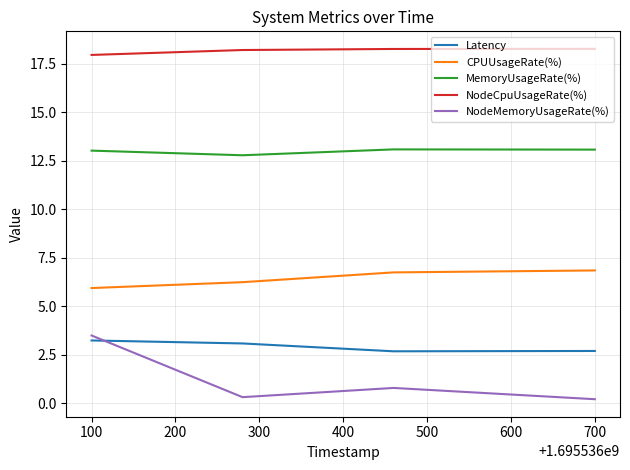

What is the minimum value for CPUUsageRate(%)?

5.9